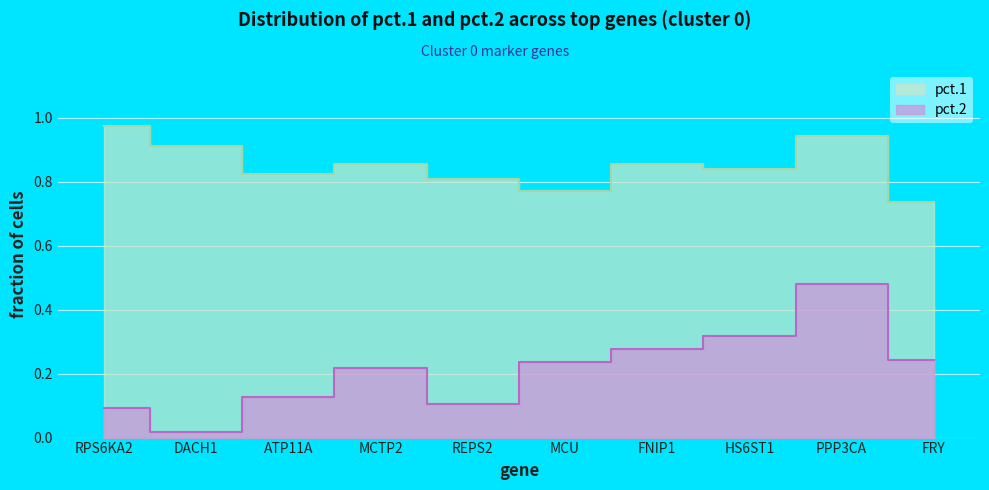

At how many categories does at least one series exceed 0?

10